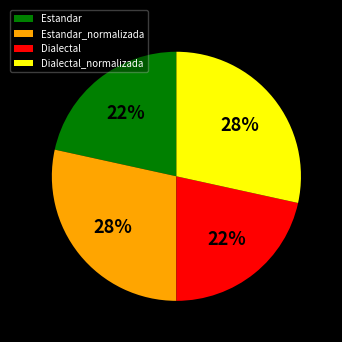

Is there a majority slice in this chart?

No